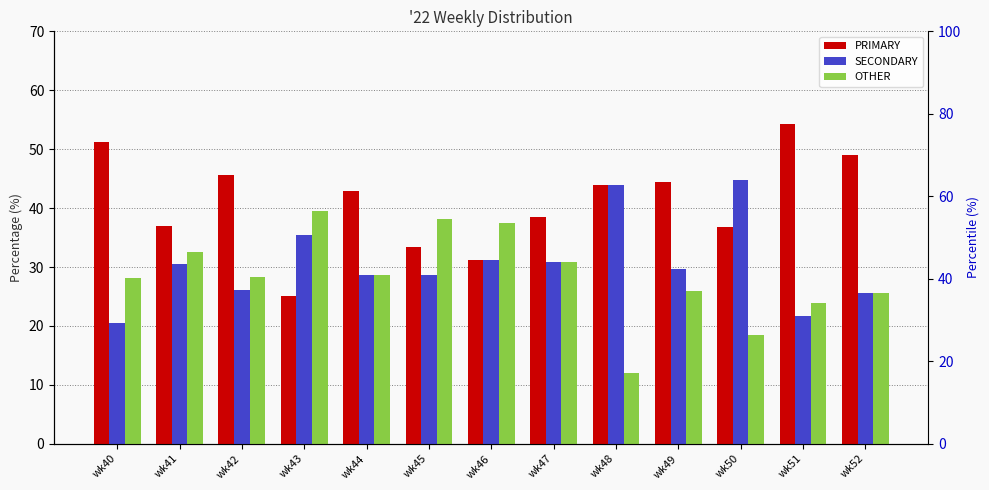

At how many categories does at least one series exceed 19?

13